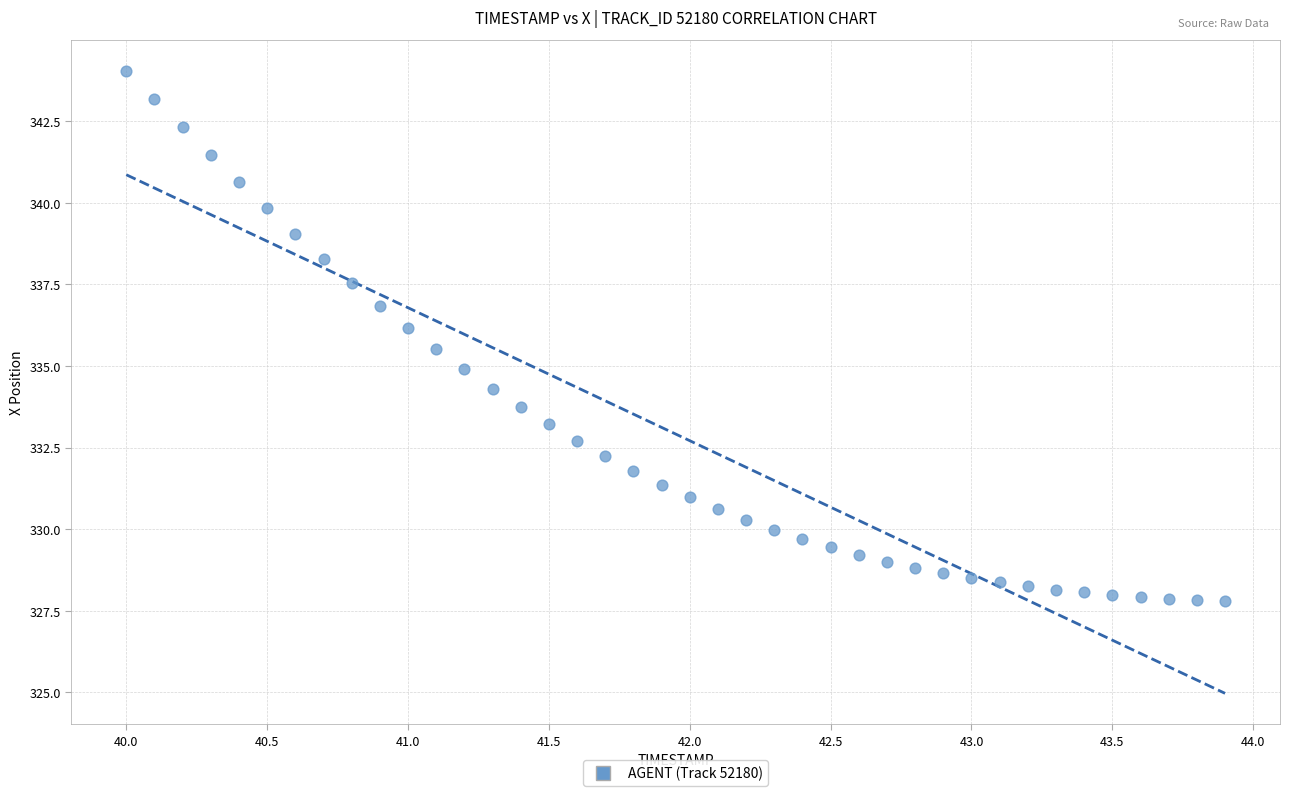

What is the range of X values (max minus min)?

3.9